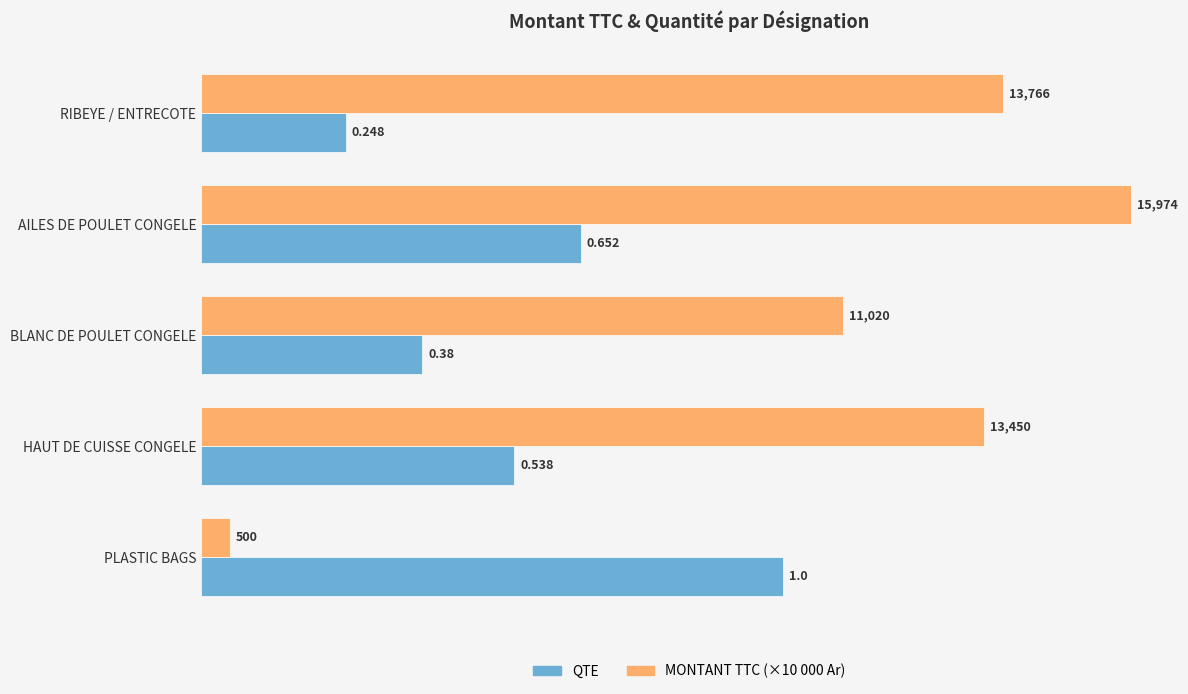

What is the greatest value displayed?

1.6